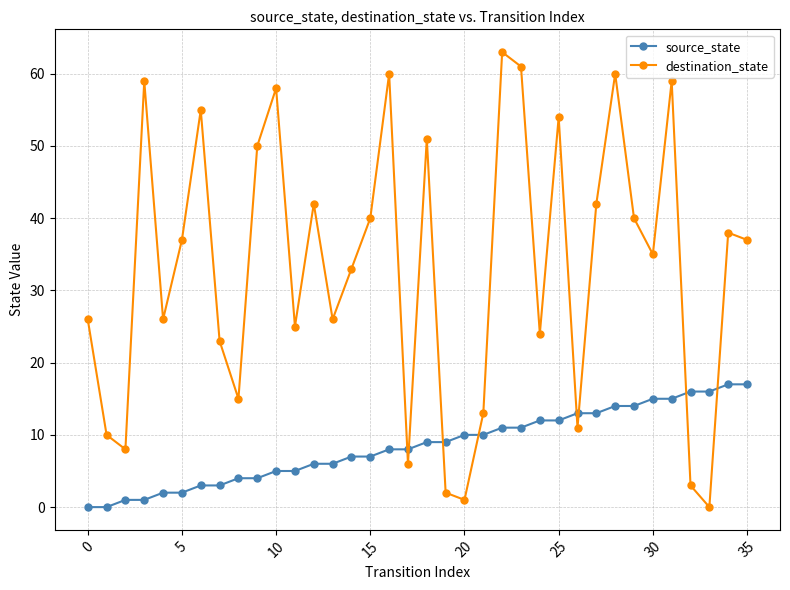

Rank the series by their average value, from highest to lowest.

destination_state, source_state